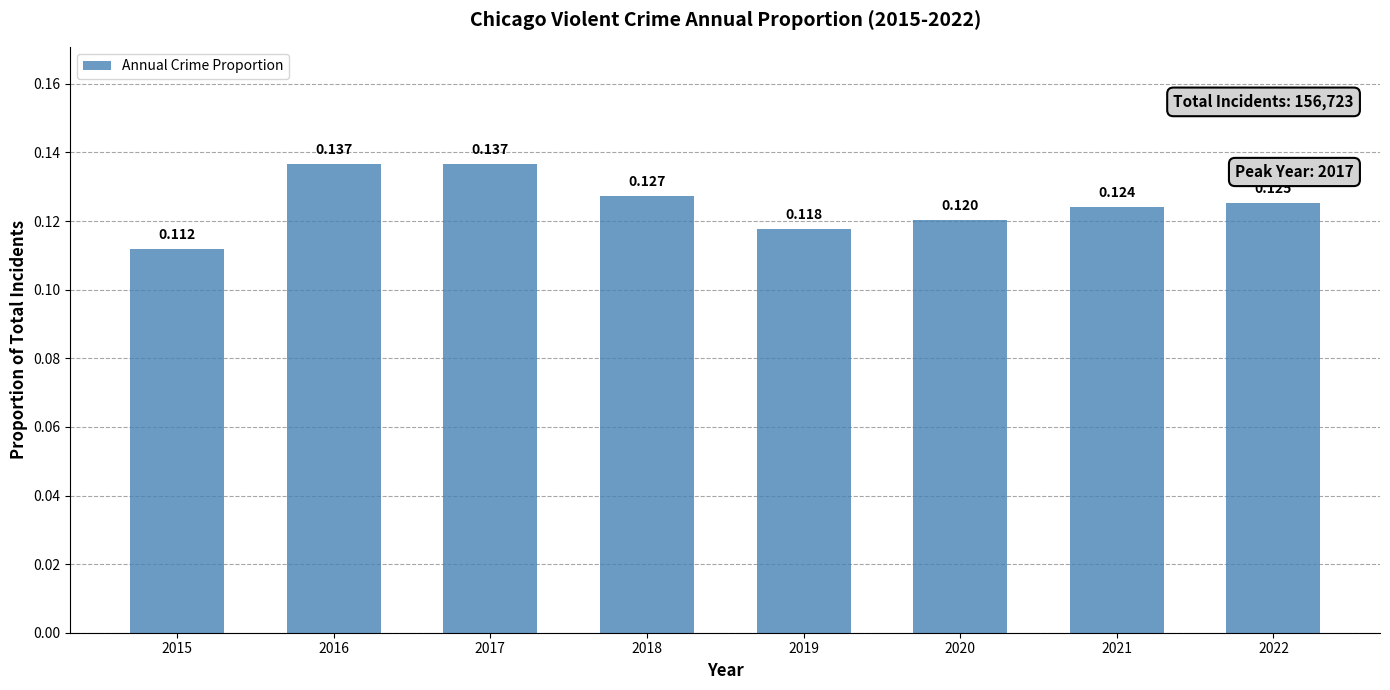

Does the chart contain any negative values?

No